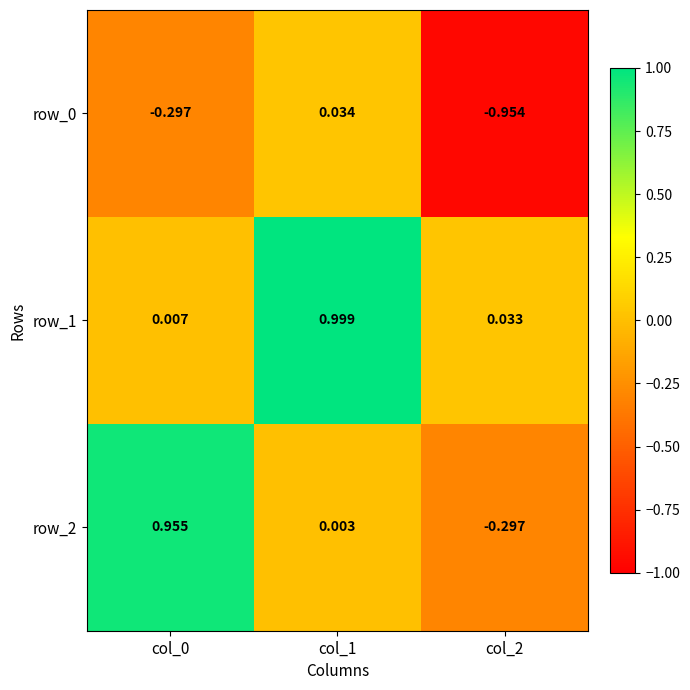

Is the value of row_0 at col_1 greater than the value of row_2 at col_1?

Yes